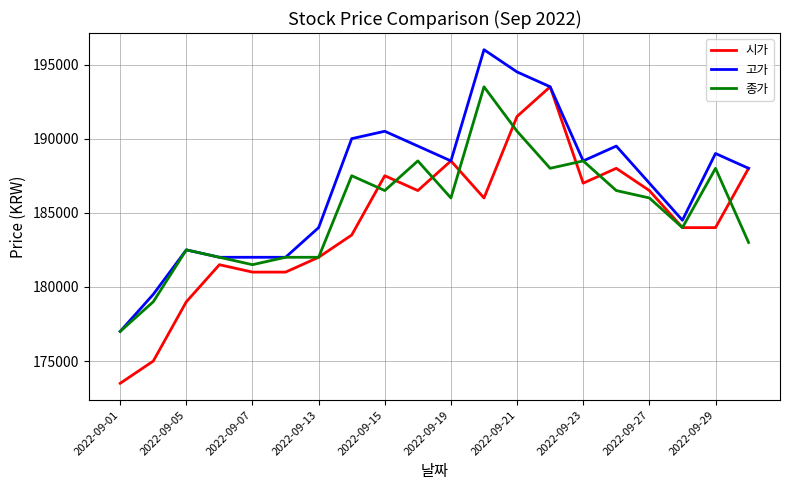

Which series has the largest total across all categories?

고가